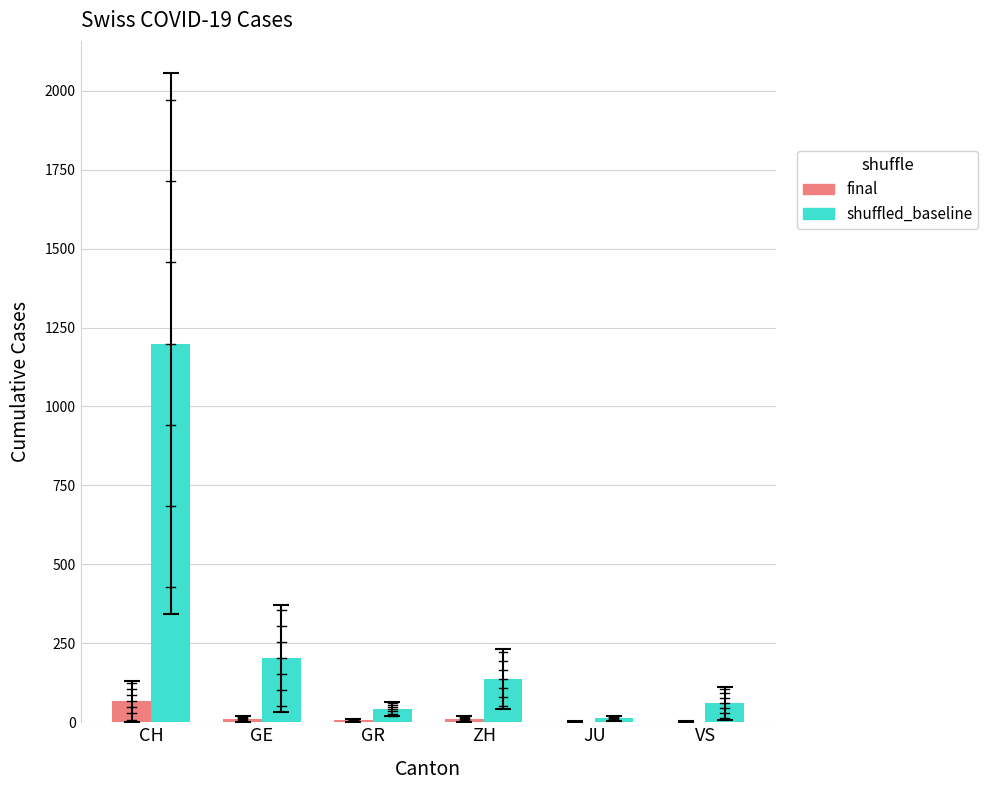

What is the highest value of the final series?

66.8